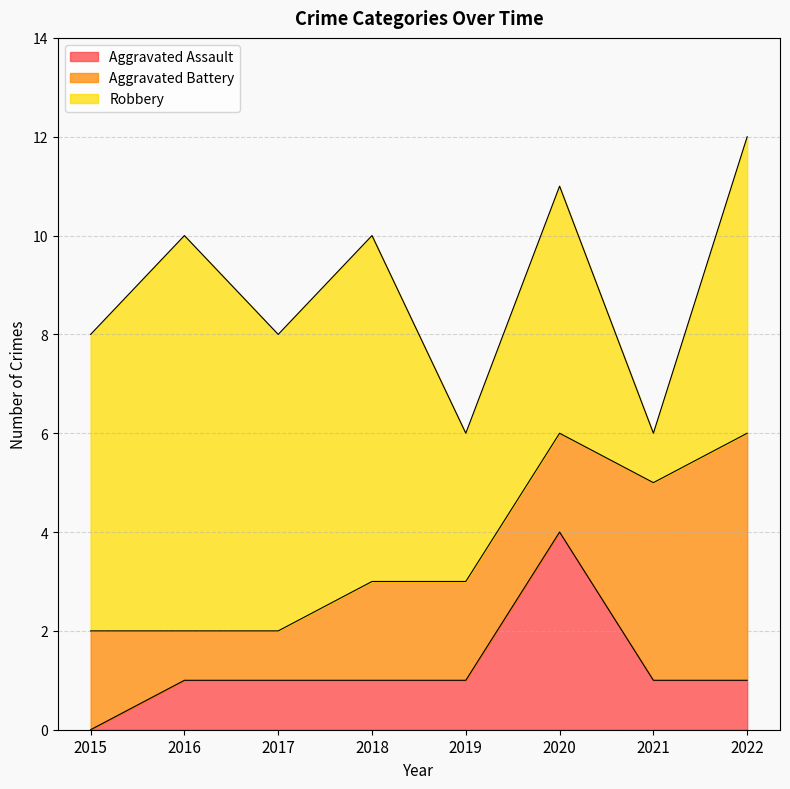

What is the highest value of the Aggravated Assault series?

4